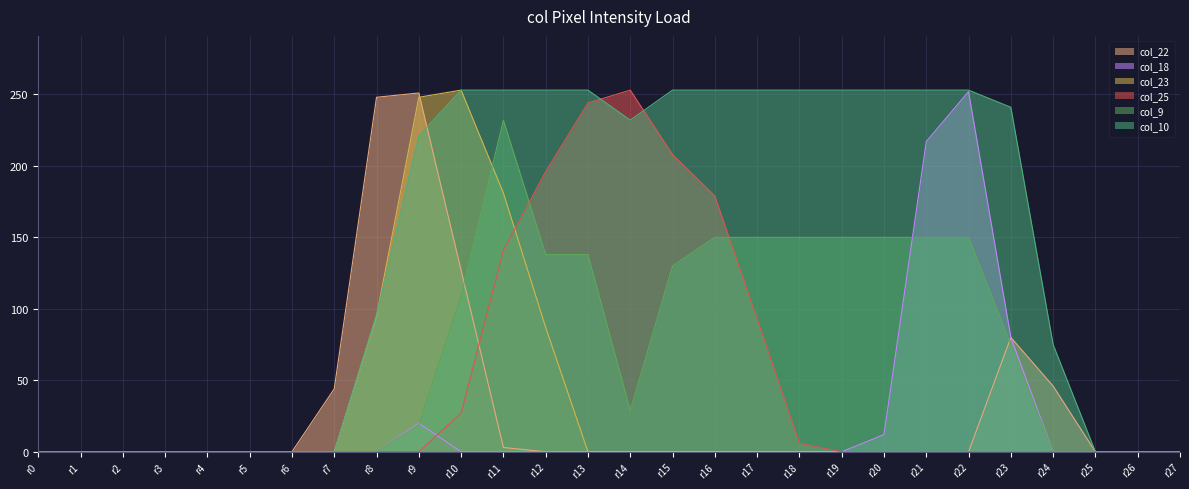

What is the difference between the maximum and second lowest values in the col_18 series?

252